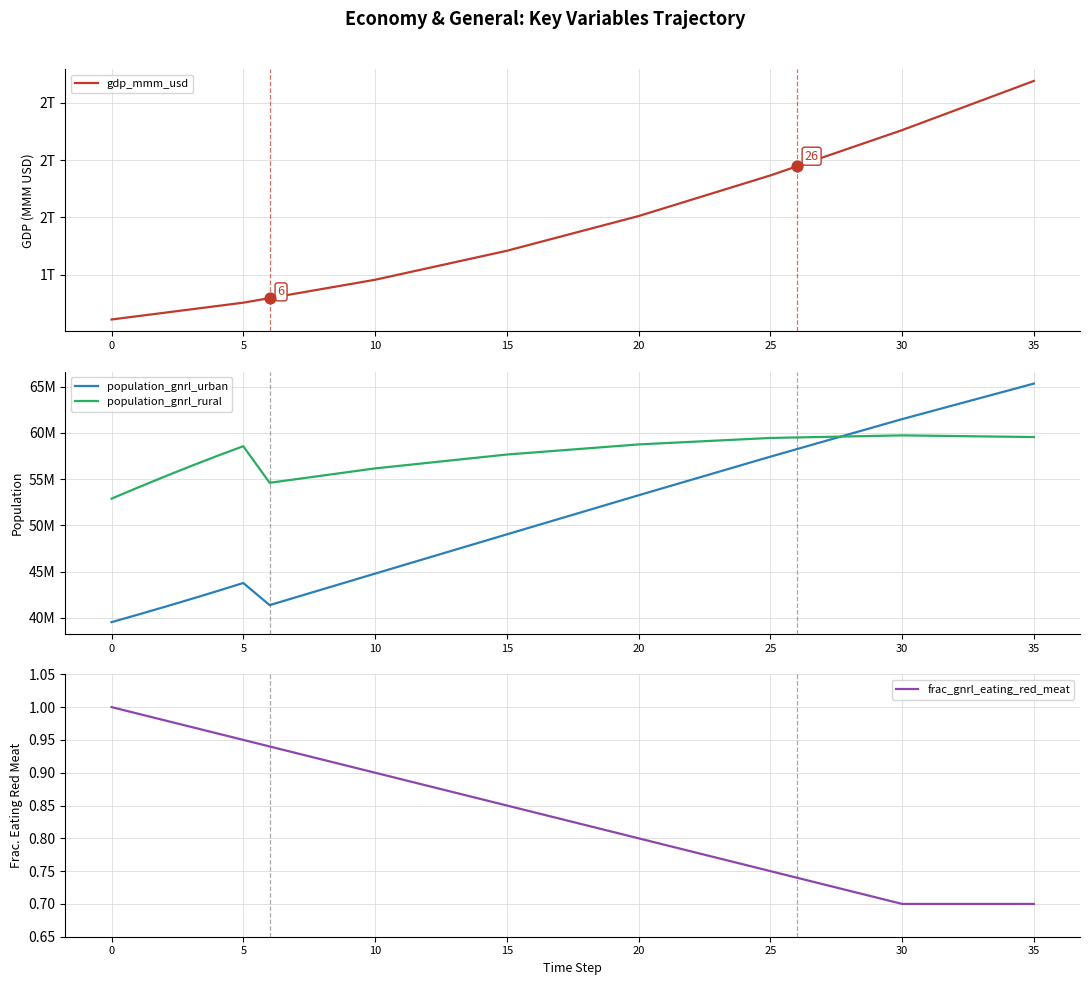

Which series contains the highest Y value?

population_gnrl_urban